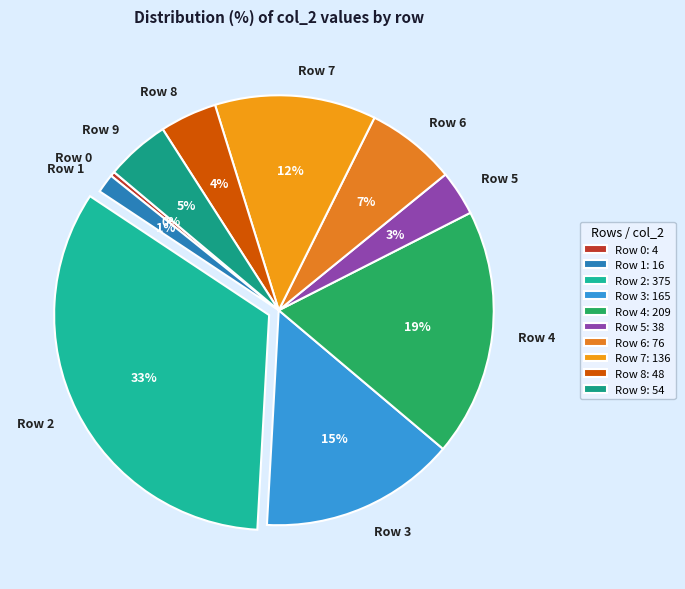

Does Row 7 account for over 50% of the chart?

No